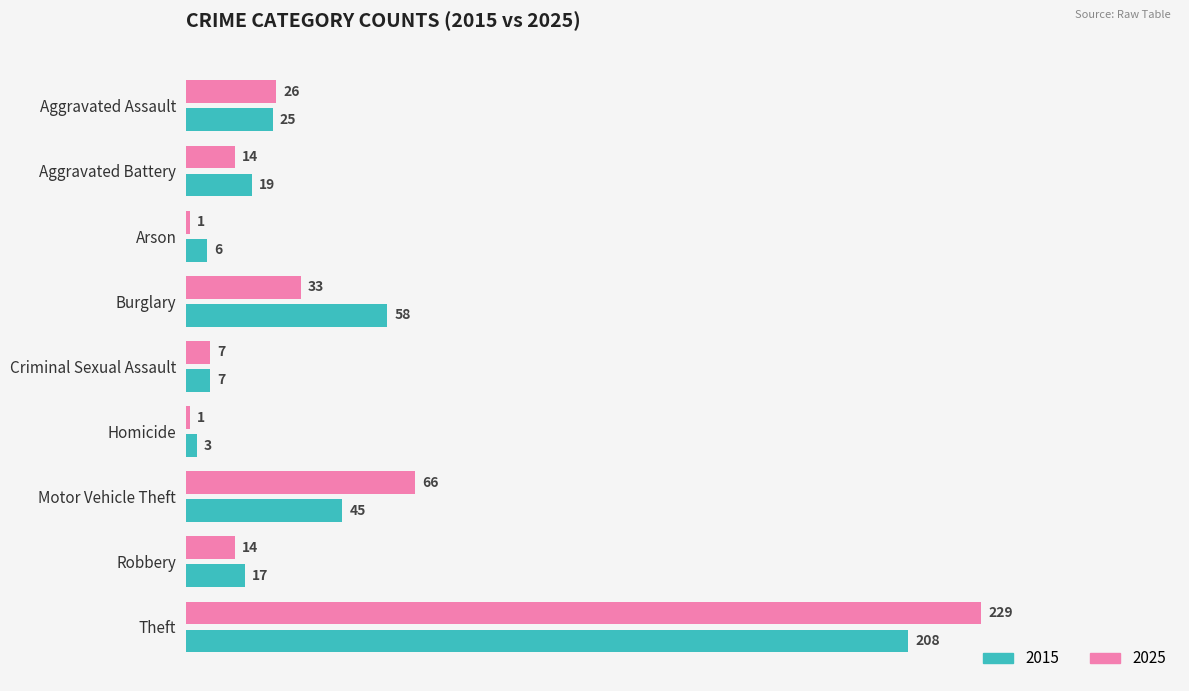

What is the difference between the 2025 values at Burglary and Robbery?

19